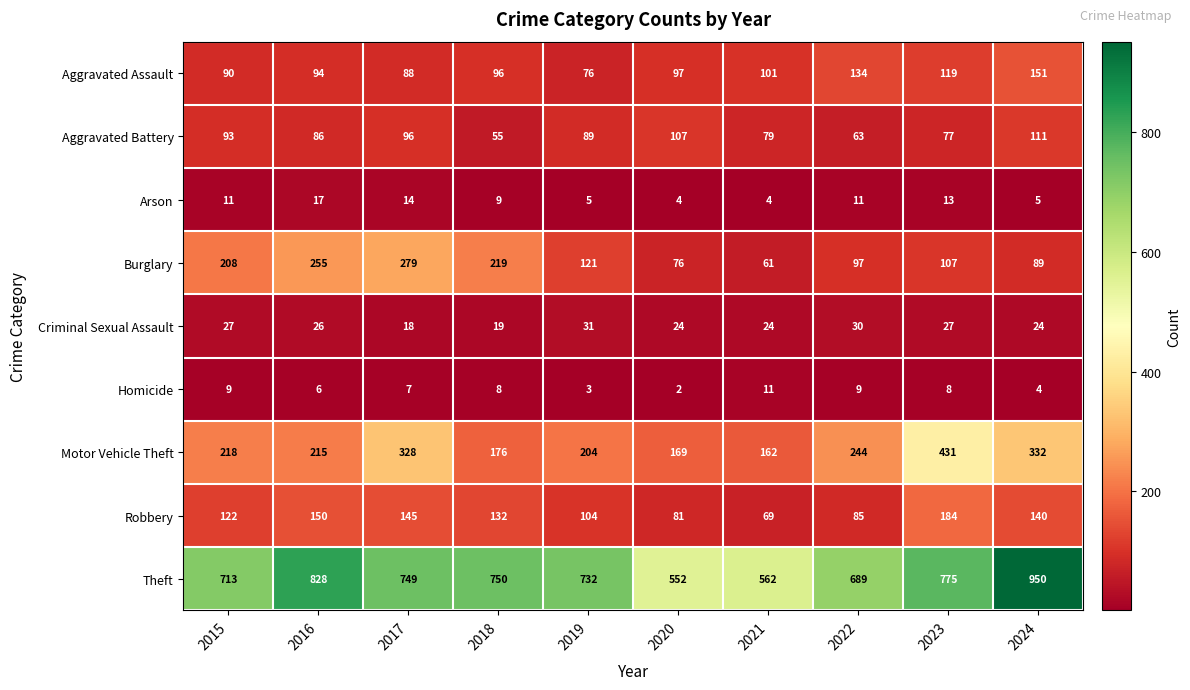

Where is Motor Vehicle Theft nearest to the value 296?

2017